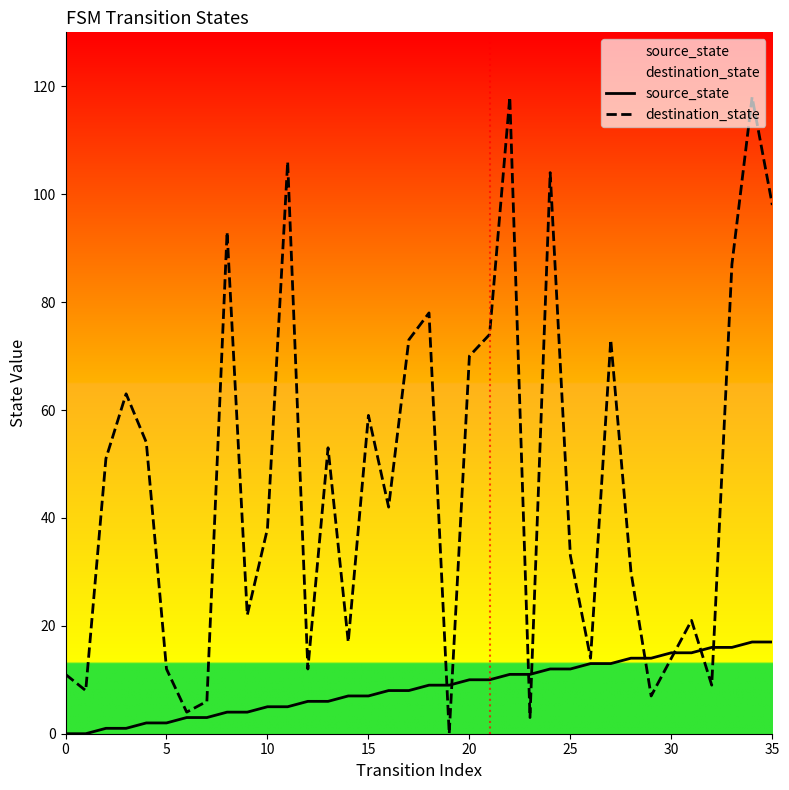

Between 11 and 30, which series saw the biggest shift?

destination_state